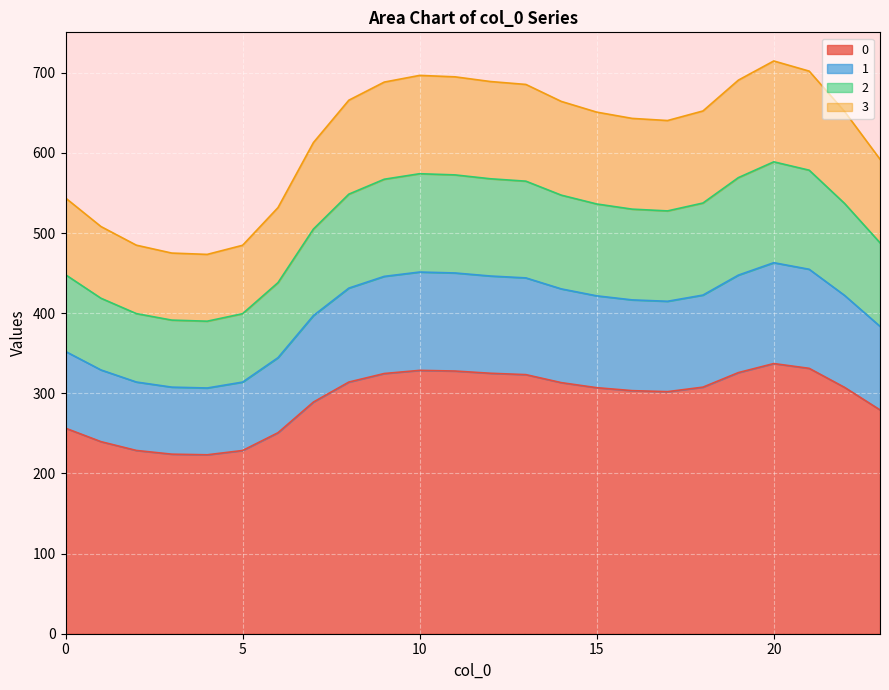

Count the number of categories in the chart.

24